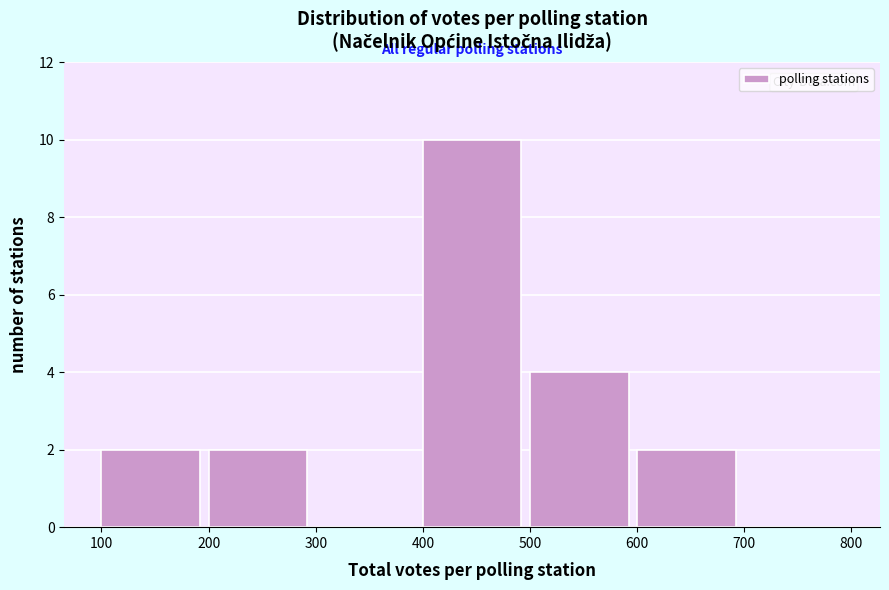

What is the height of the bar covering 400 to 500 on the x-axis? The values are not printed on the chart, so give them approximately, as read against the axis.

10